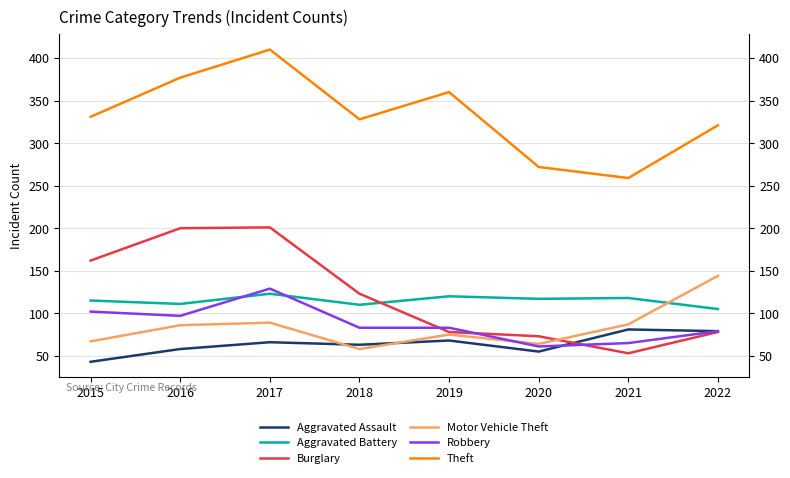

What is the average value of the Robbery series?

87